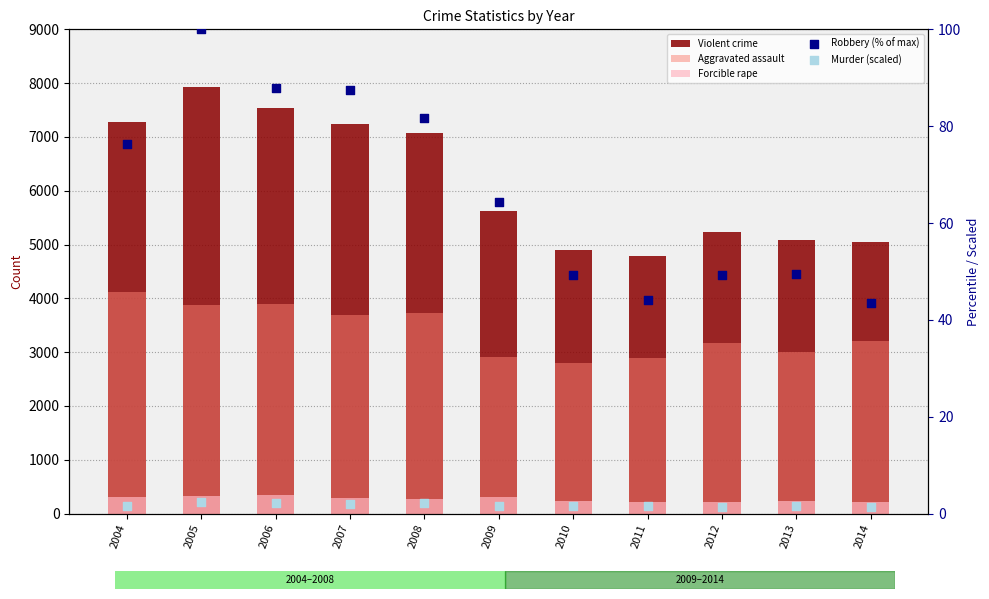

Which series contains the highest Y value?

Violent crime